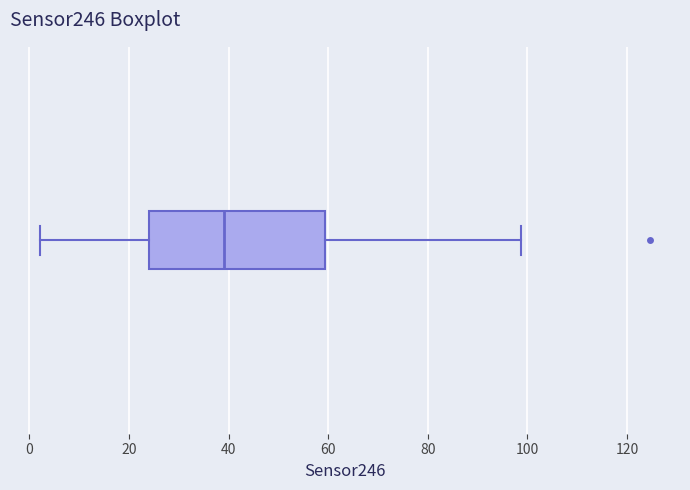

Read this box plot against the x-axis: the position of the median line, the range covered by the box, and the ends of both whiskers. The values are not printed on the chart, so give them approximately, as read against the axis.

median 38, box 24 to 60, whiskers 2 to 98